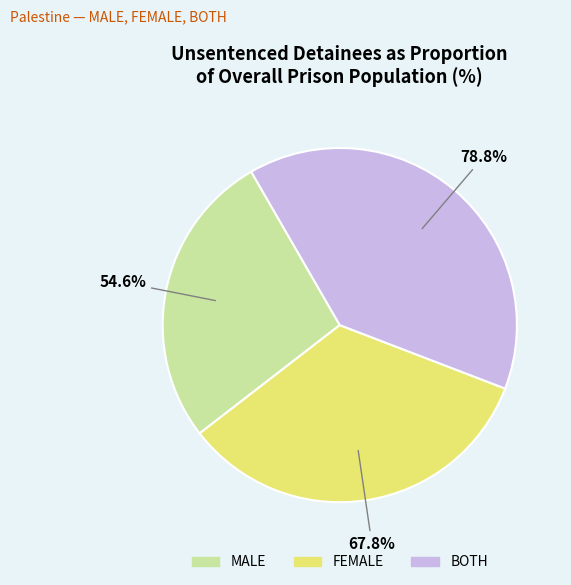

What is the largest slice in the pie chart?

BOTH